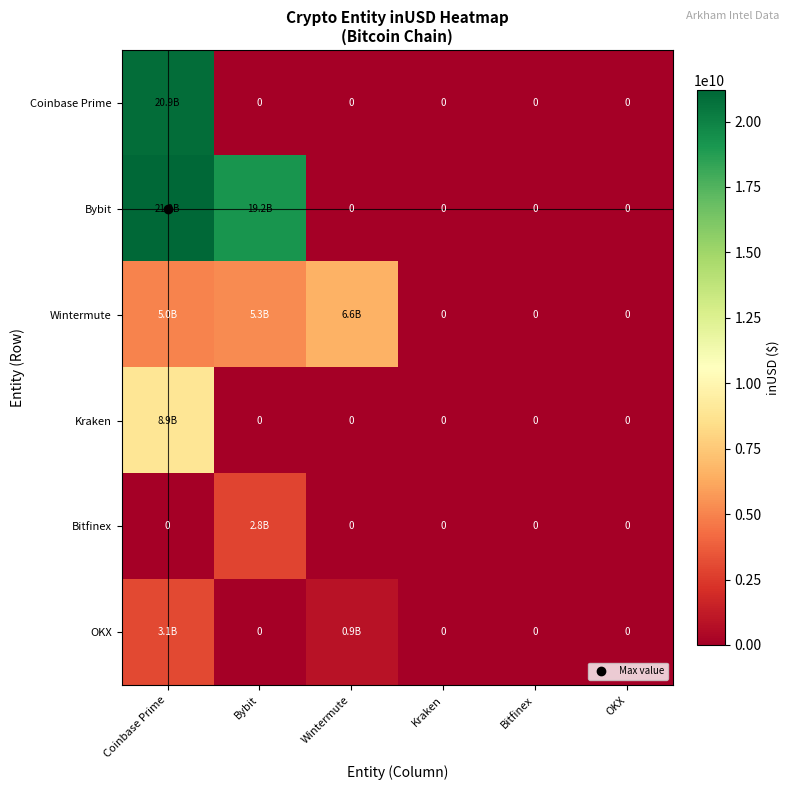

Which series has the largest range (max minus min)?

Bybit